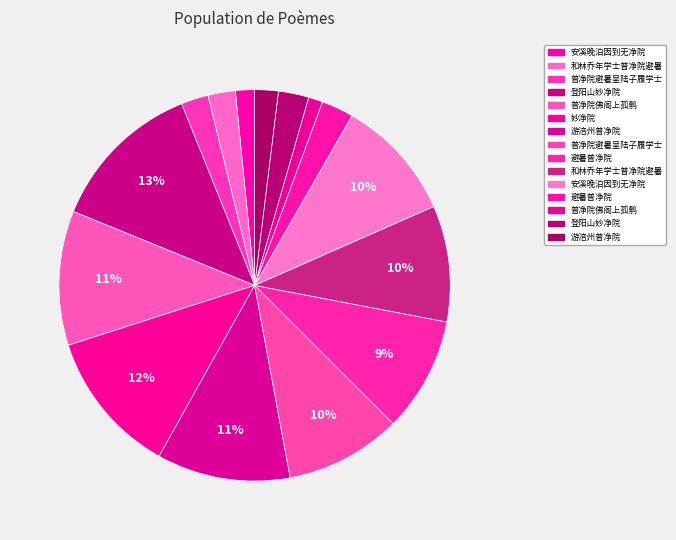

How many segments does this pie chart have?

15